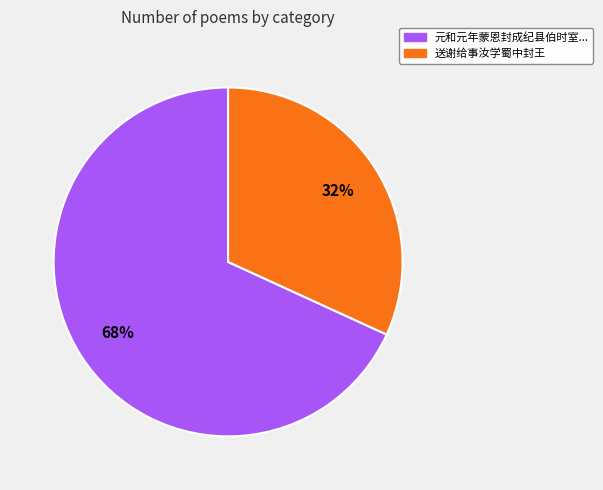

Count the number of slices in the pie.

2